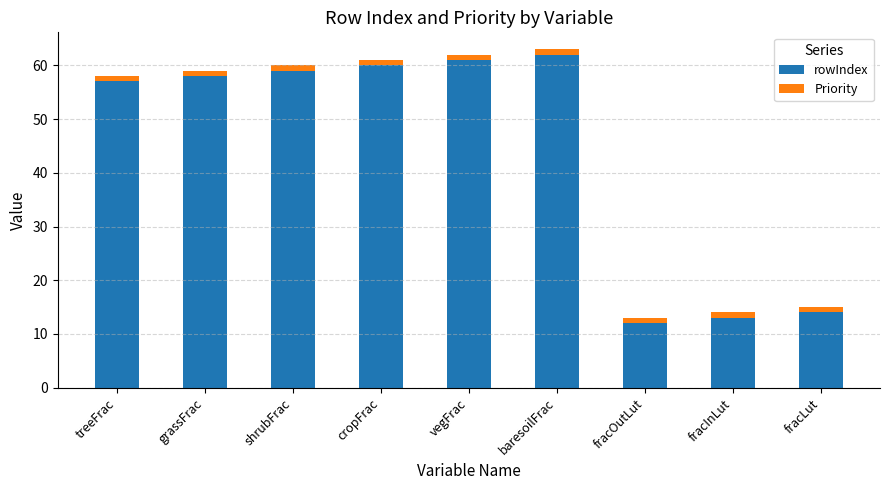

Count the number of data series in this chart.

2